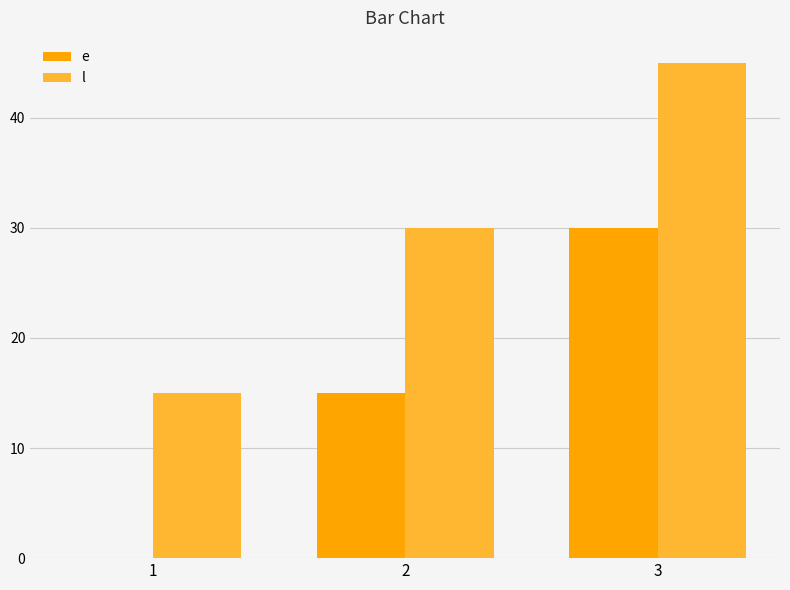

What is the total value across all series at 2?

45